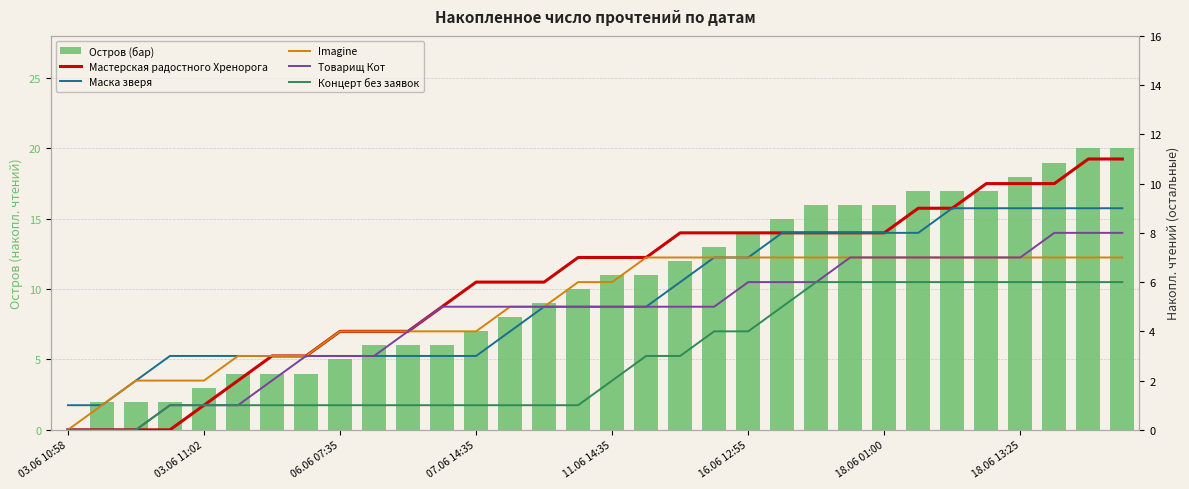

How many groups of bars are there?

32